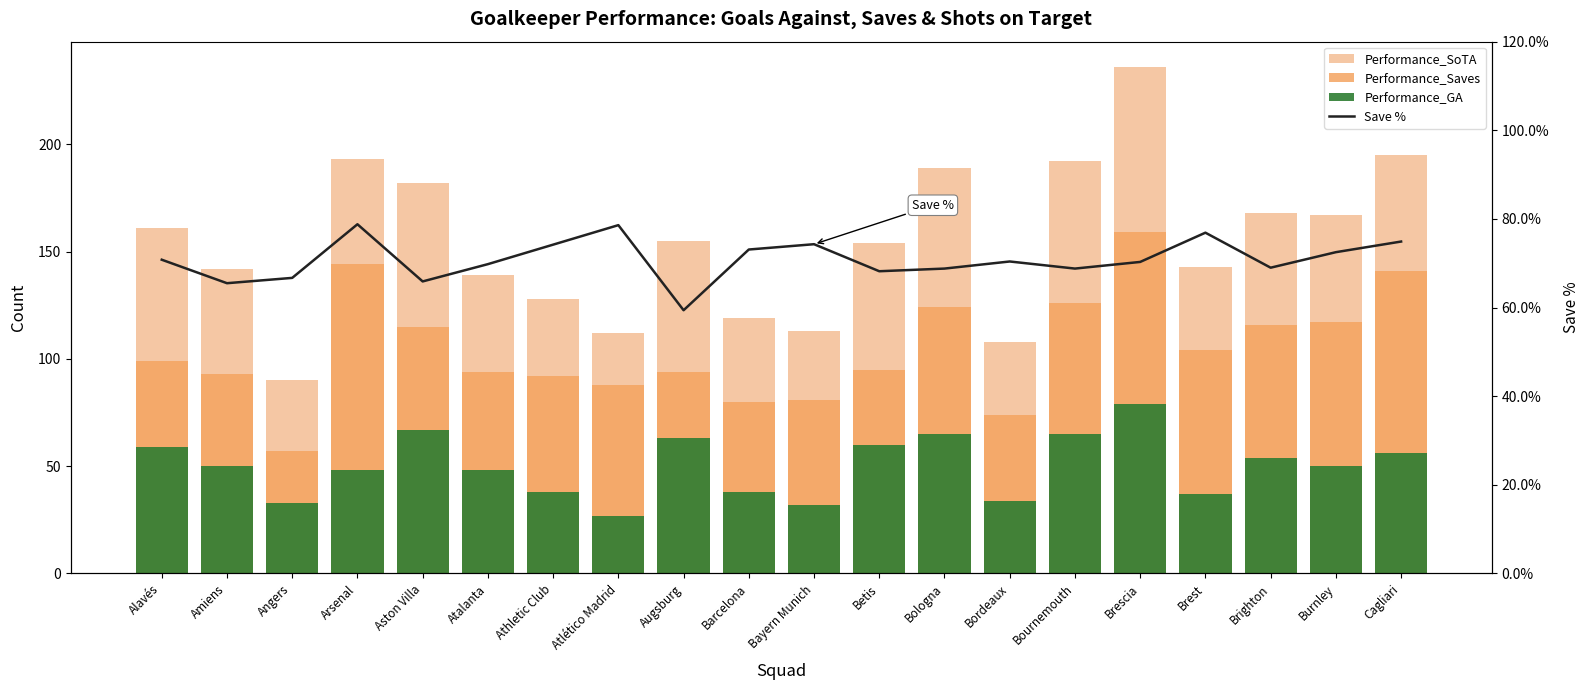

What is the value of the Save % bar at the 9th from the left?

59.4